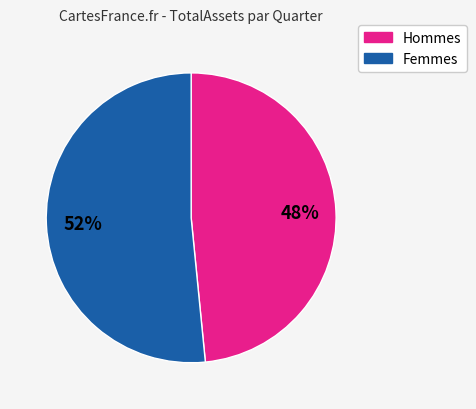

What percentage is the Hommes slice, to the nearest percent?

48%